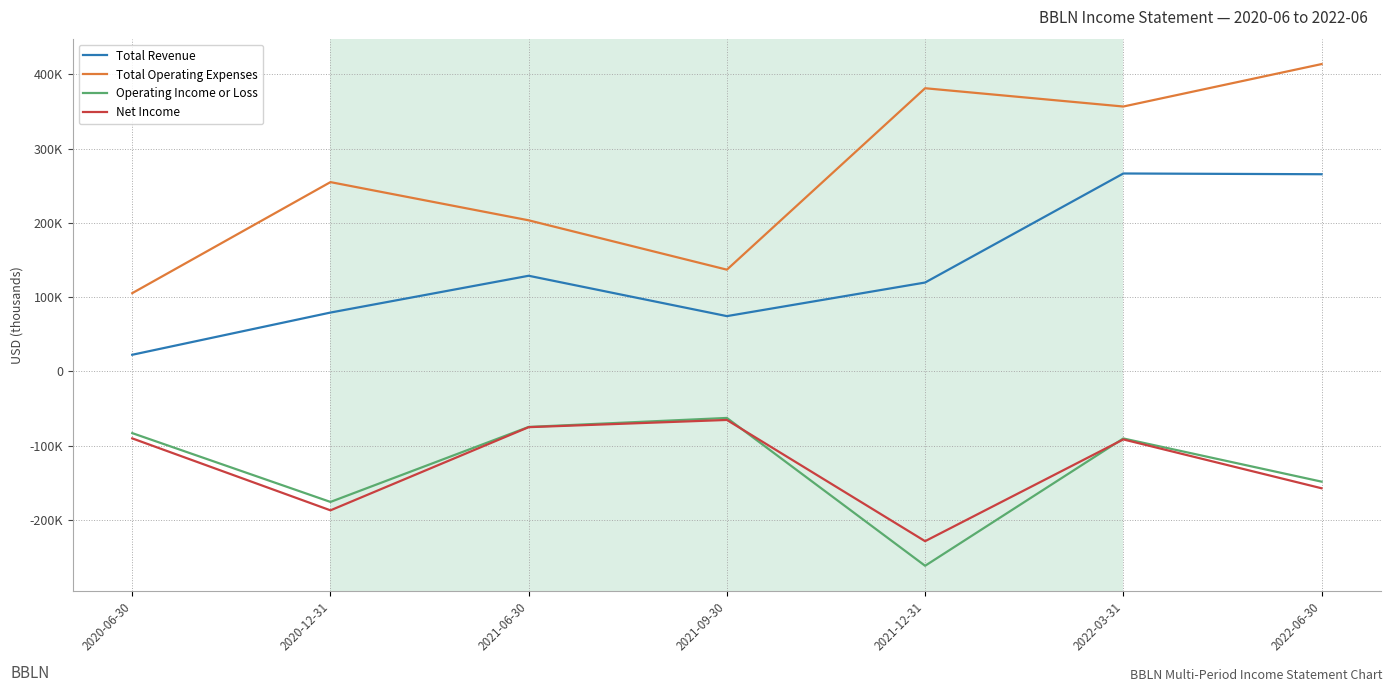

True or false: Total Revenue and Net Income intersect in this chart.

False